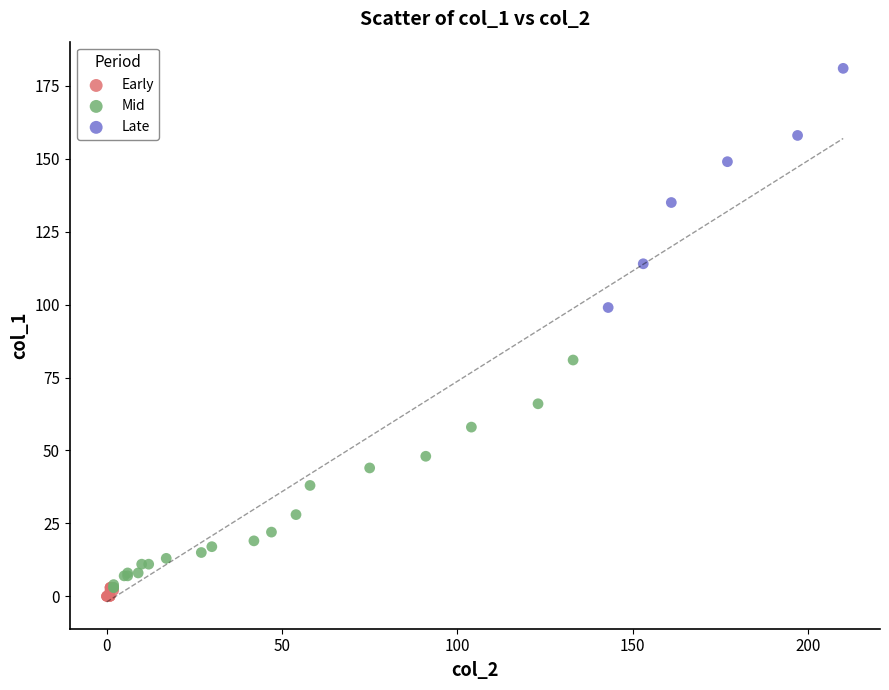

Which series reaches the maximum Y coordinate?

Late